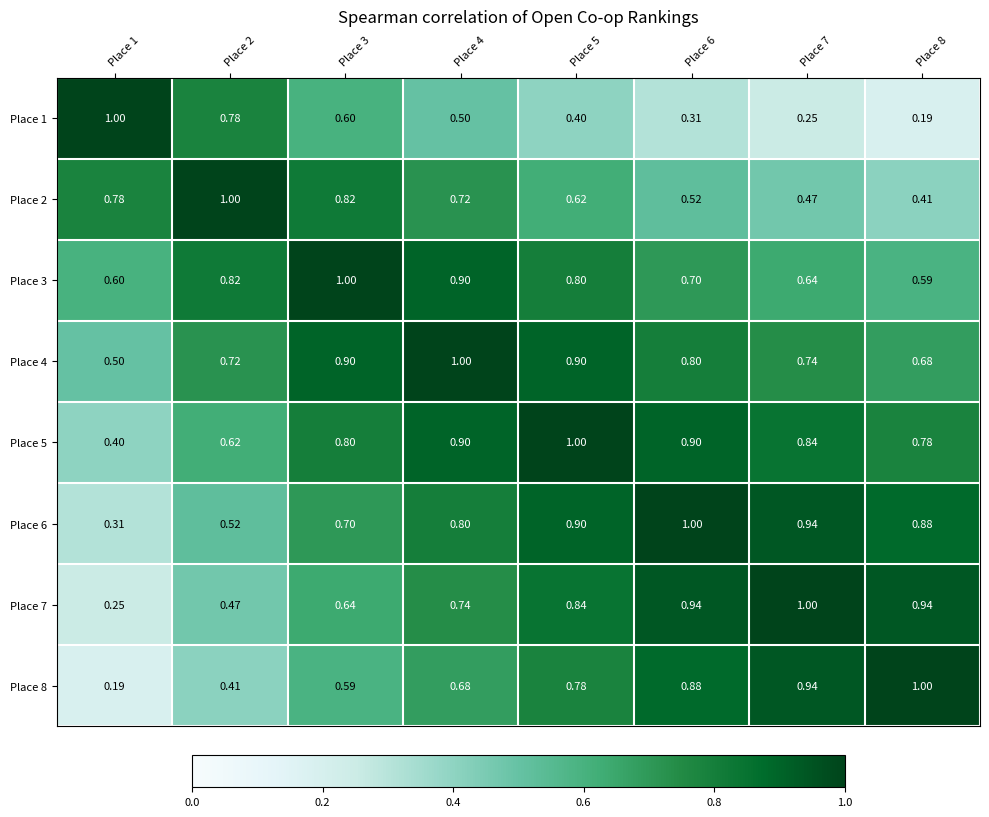

Is the value of Place 7 at Place 7 greater than the value of Place 2 at Place 1?

Yes